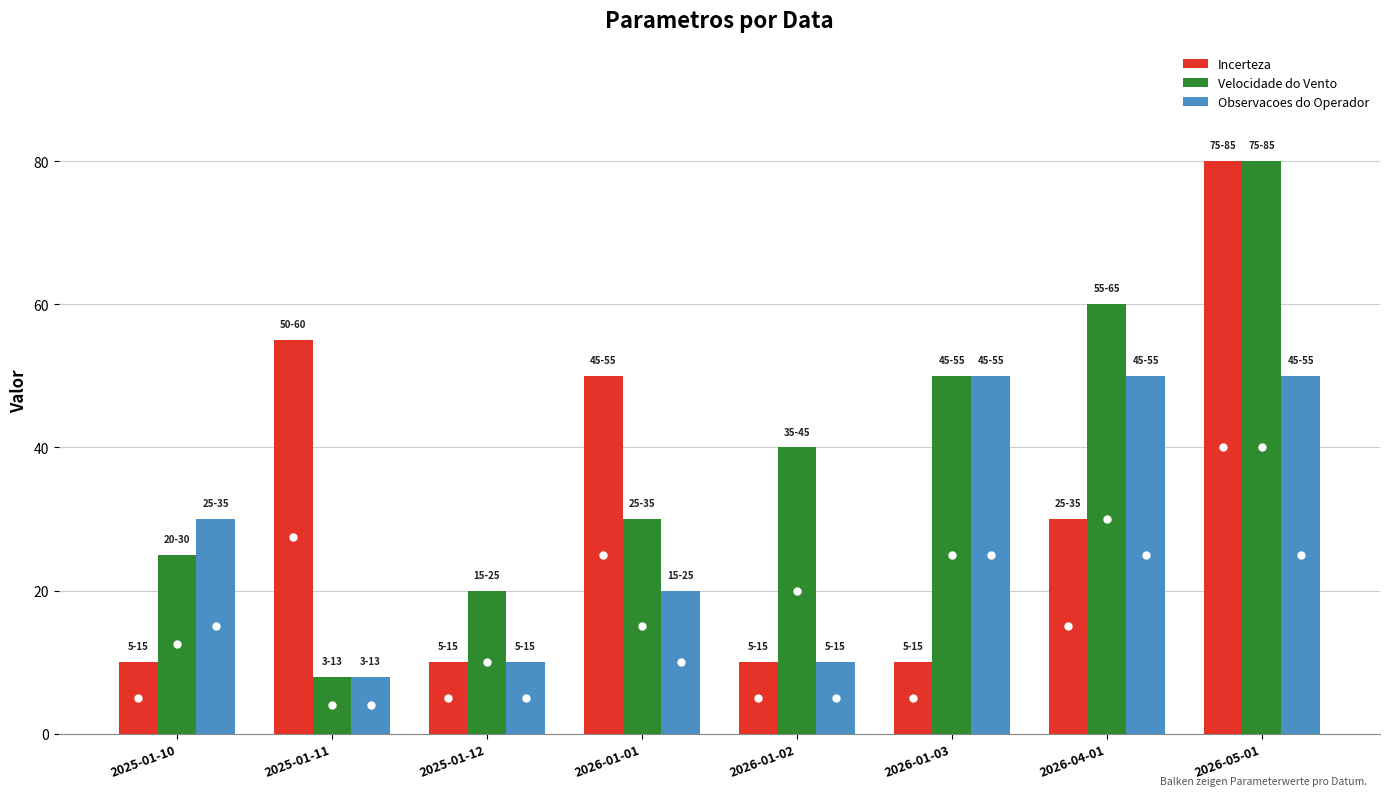

The Velocidade do Vento series shows 21 at 2026-04-01. True or false?

False